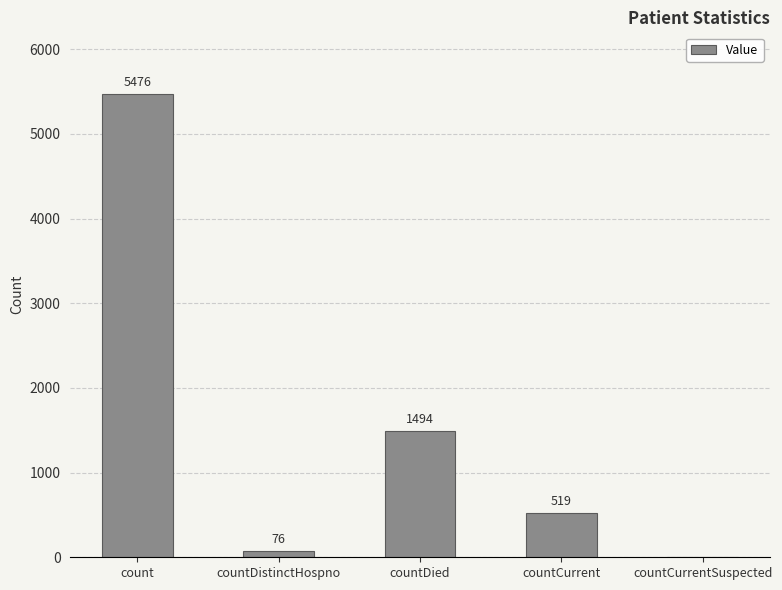

How many data points does each series have?

5